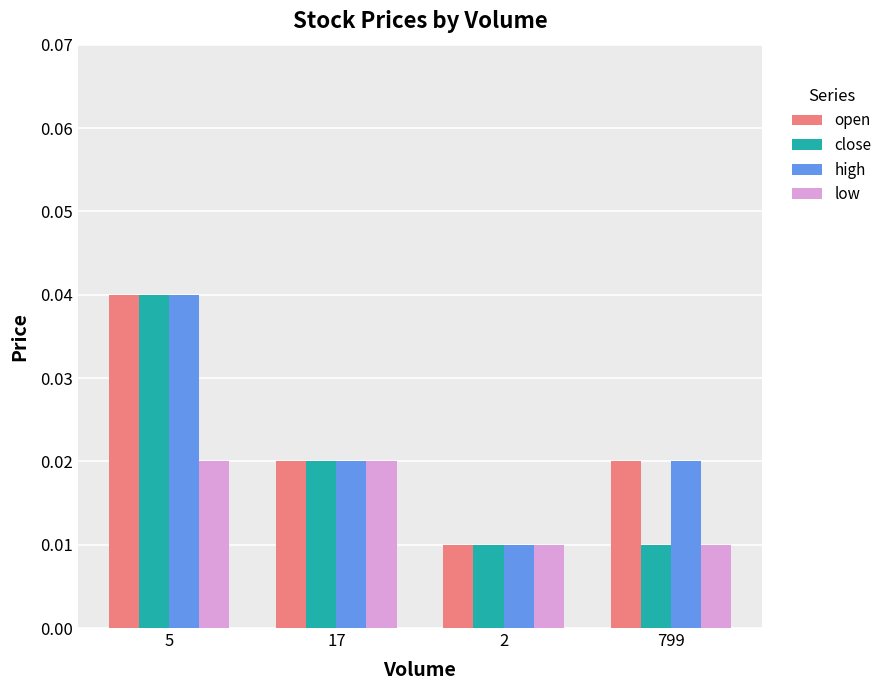

What is the label of the 4th bar from the right?

5